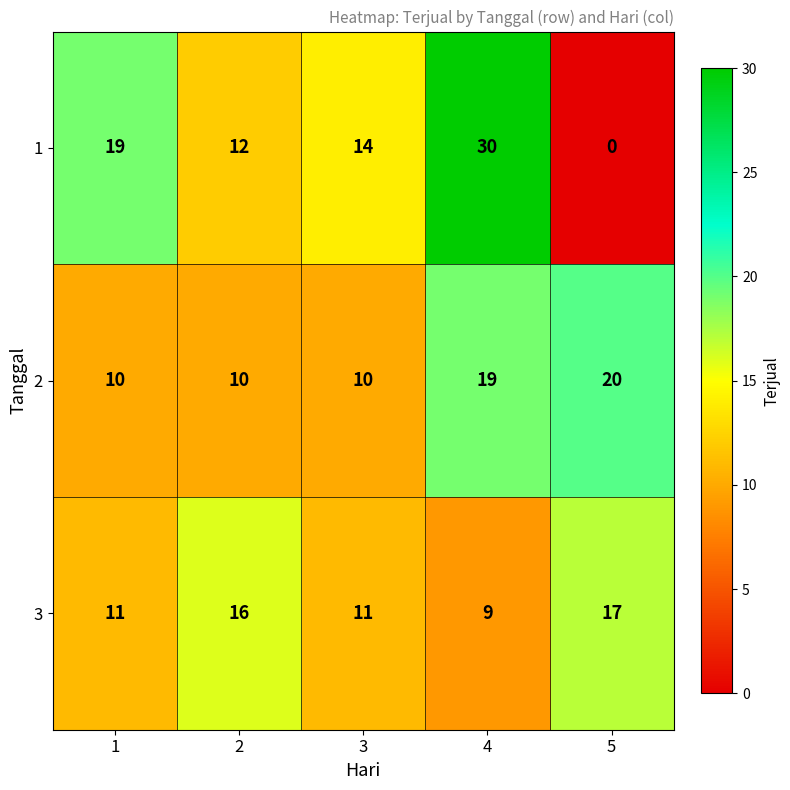

What is the greatest value displayed?

30